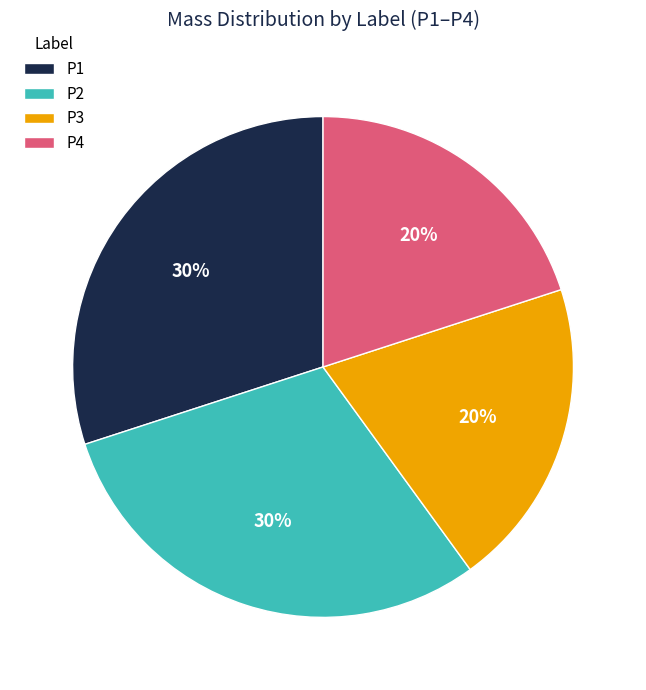

To the nearest percent, what is the difference between the P4 and P1 slice percentages?

10%